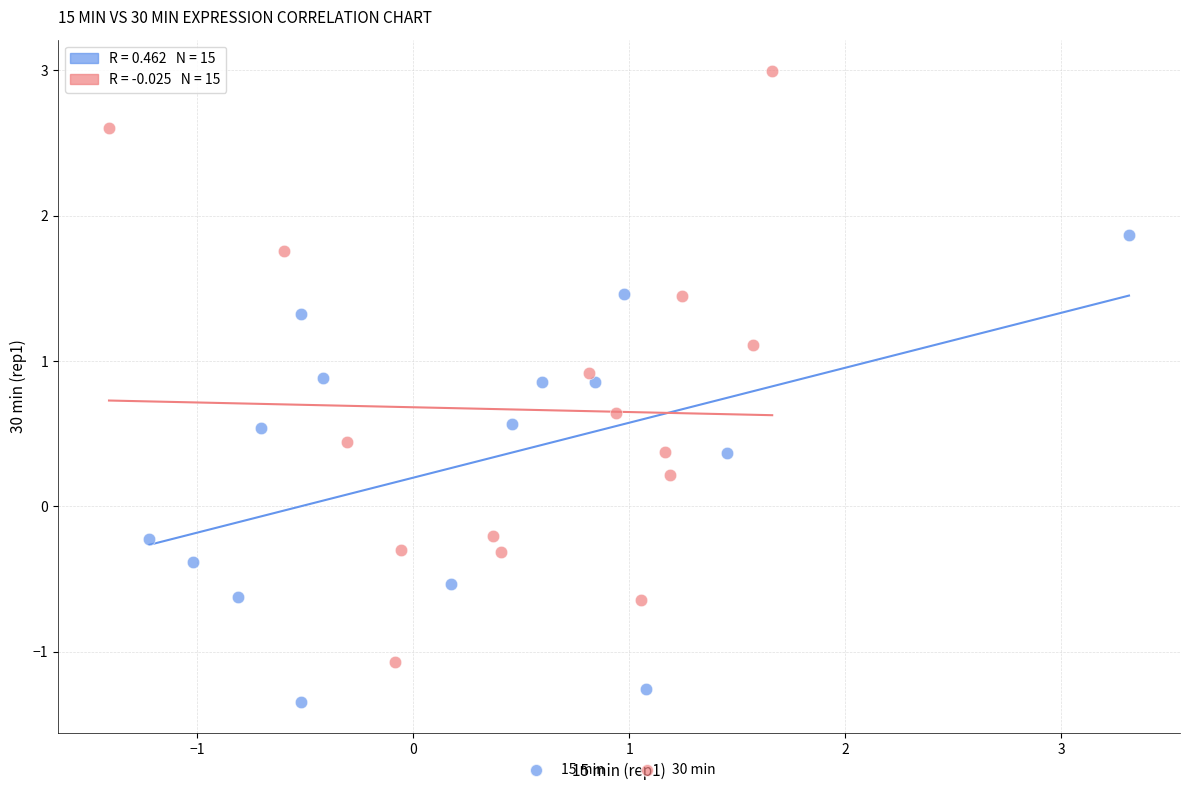

Which series reaches the maximum Y coordinate?

30 min